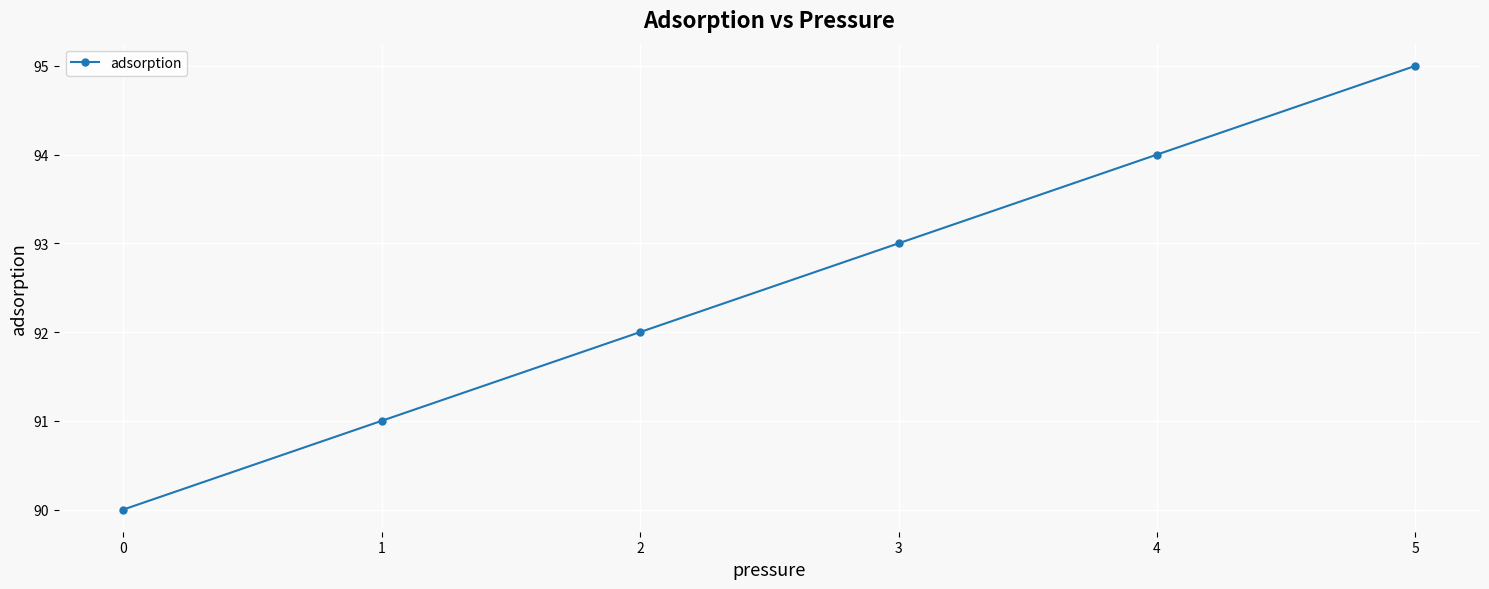

What is the value of the 4th point from the left?

93